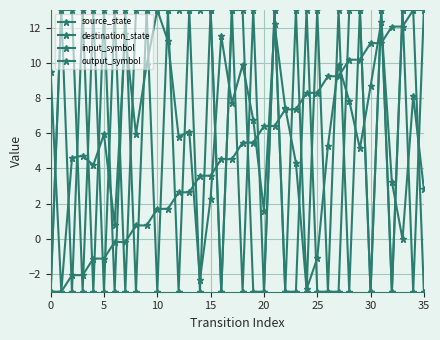

How many values in input_symbol are above zero?

18